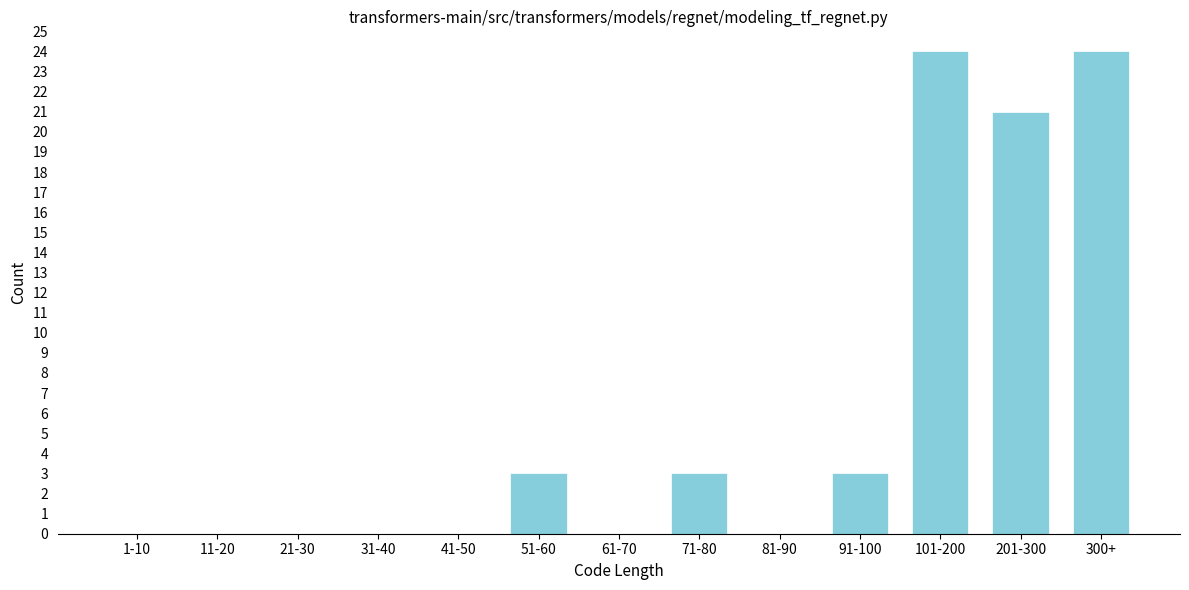

Reading right to left, transcribe all the data shown in this chart.

300+=24	201-300=21	101-200=24	91-100=3	81-90=0	71-80=3	61-70=0	51-60=3	41-50=0	31-40=0	21-30=0	11-20=0	1-10=0